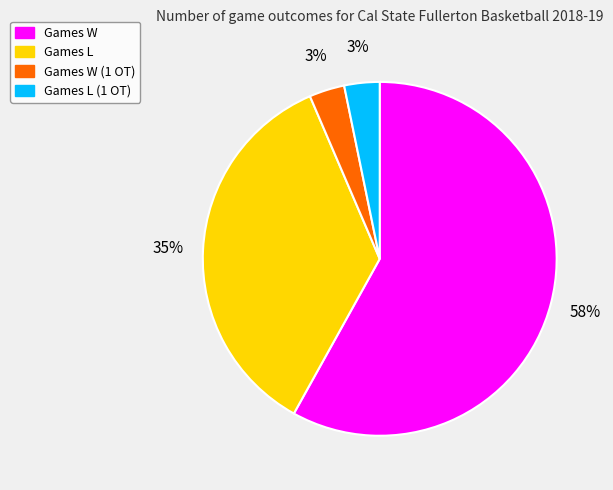

Is there a majority slice in this chart?

Yes